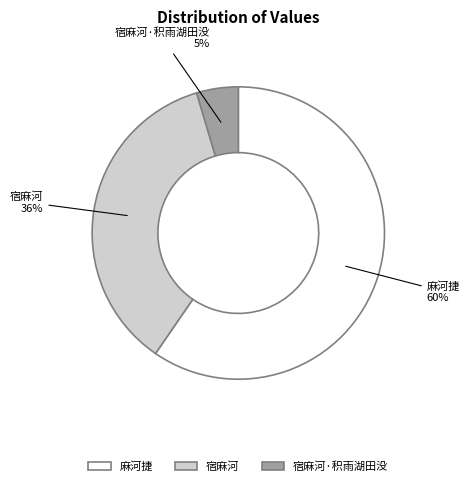

Is there a majority slice in this chart?

Yes